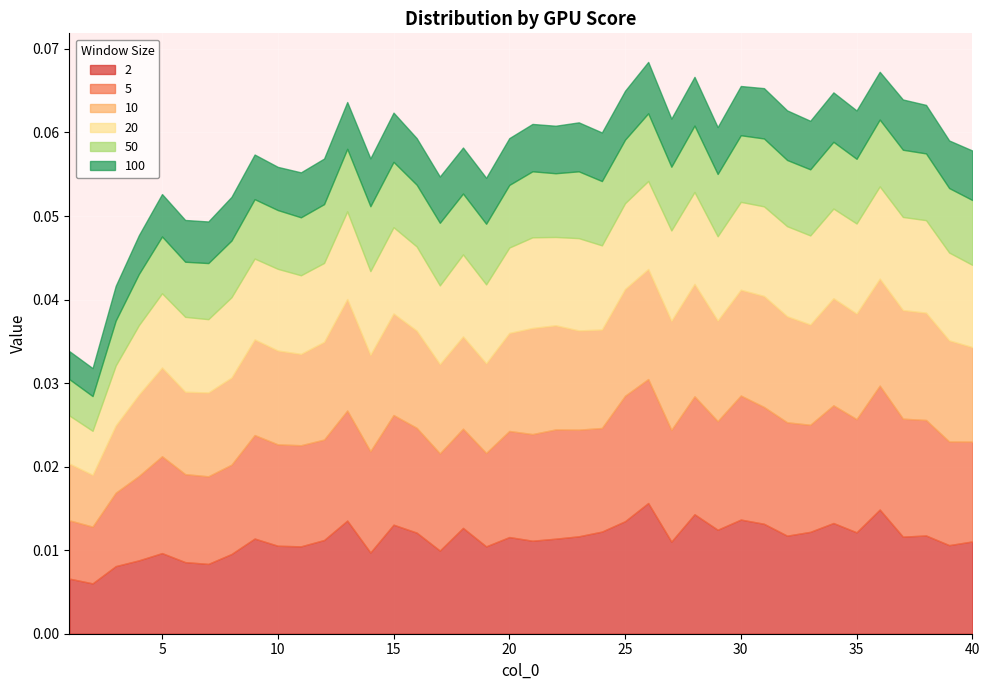

The 2 series shows 0.0 at 28. True or false?

True